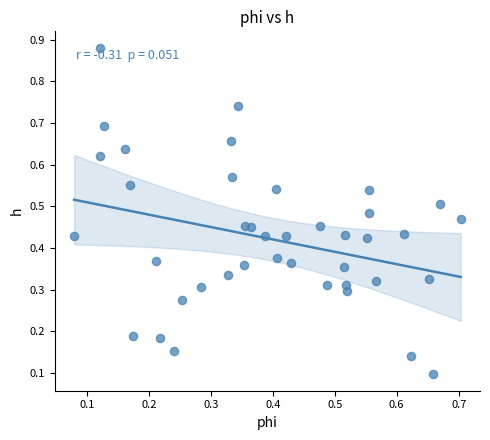

What is the range of Y values (max minus min)?

0.8